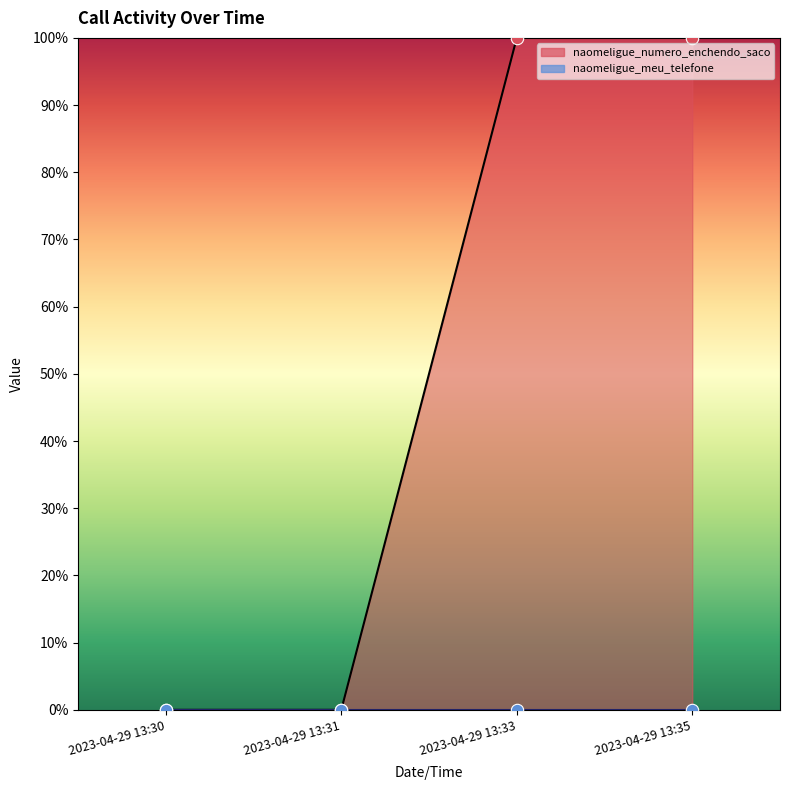

What is the change in value from 2023-04-29 13:31 to 2023-04-29 13:33?

+100.0